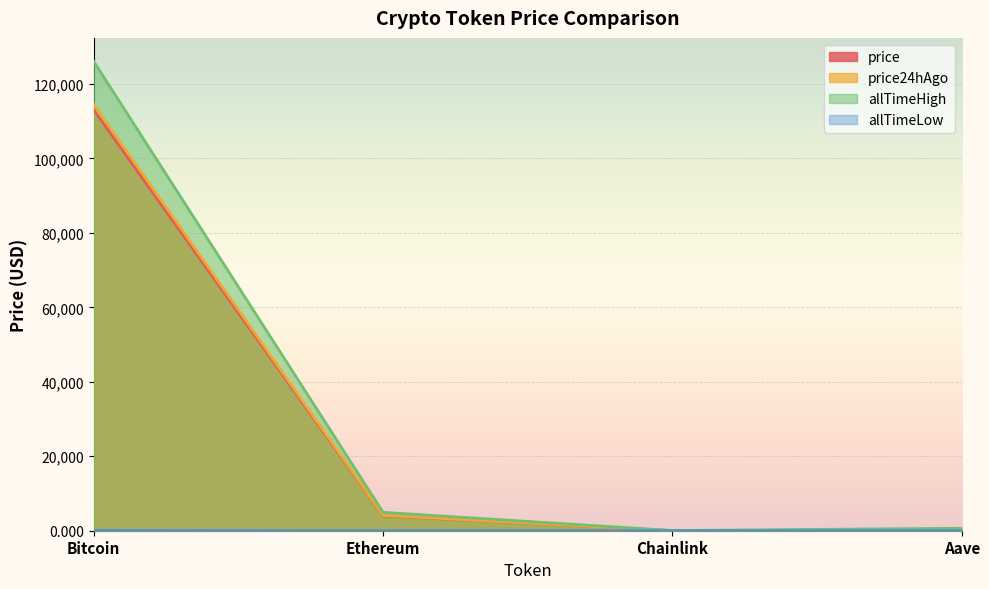

What is the average value of the price24hAgo series?

29715.0